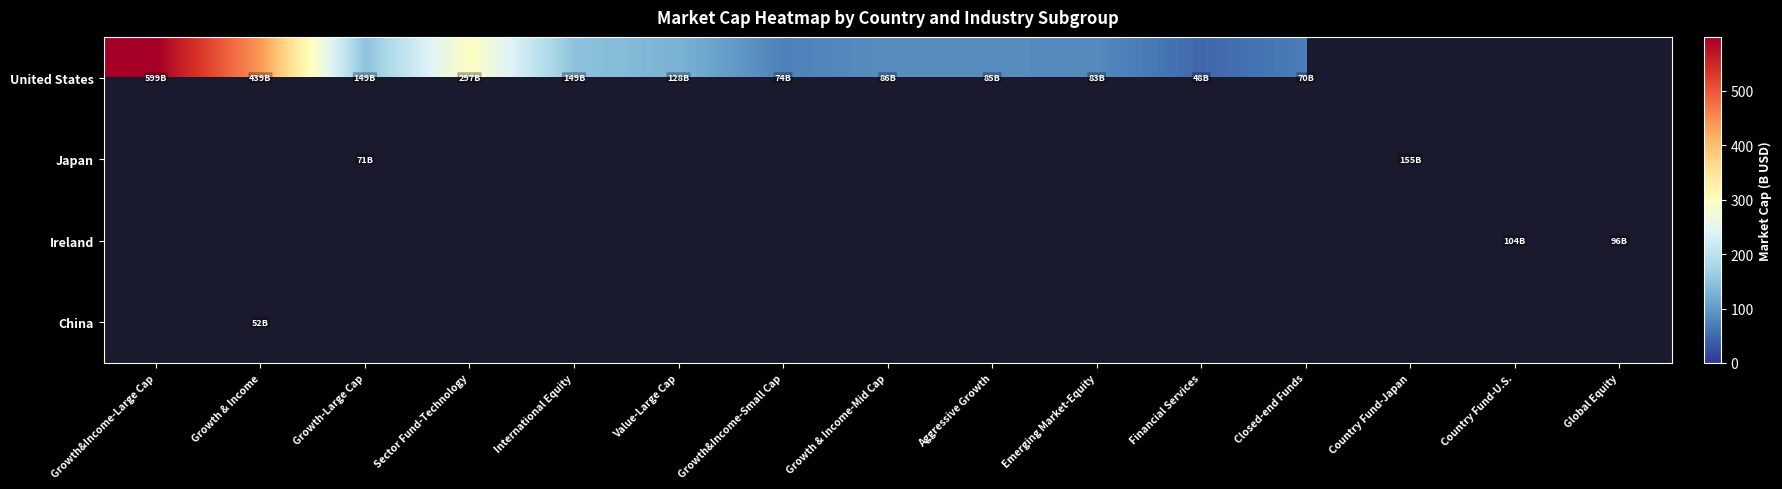

Reading left to right, extract all data points from this chart.

United States: Growth&Income-Large Cap=599.4	Growth & Income=439.3	Growth-Large Cap=149.3	Sector Fund-Technology=297.4	International Equity=149.0	Value-Large Cap=128.2	Growth&Income-Small Cap=73.7	Growth & Income-Mid Cap=86.3	Aggressive Growth=85.1	Emerging Market-Equity=82.8	Financial Services=48.4	Closed-end Funds=69.7	Country Fund-Japan=0.0	Country Fund-U.S.=0.0	Global Equity=0.0
Japan: Growth&Income-Large Cap=0.0	Growth & Income=0.0	Growth-Large Cap=71.1	Sector Fund-Technology=0.0	International Equity=0.0	Value-Large Cap=0.0	Growth&Income-Small Cap=0.0	Growth & Income-Mid Cap=0.0	Aggressive Growth=0.0	Emerging Market-Equity=0.0	Financial Services=0.0	Closed-end Funds=0.0	Country Fund-Japan=155.0	Country Fund-U.S.=0.0	Global Equity=0.0
Ireland: Growth&Income-Large Cap=0.0	Growth & Income=0.0	Growth-Large Cap=0.0	Sector Fund-Technology=0.0	International Equity=0.0	Value-Large Cap=0.0	Growth&Income-Small Cap=0.0	Growth & Income-Mid Cap=0.0	Aggressive Growth=0.0	Emerging Market-Equity=0.0	Financial Services=0.0	Closed-end Funds=0.0	Country Fund-Japan=0.0	Country Fund-U.S.=104.4	Global Equity=95.8
China: Growth&Income-Large Cap=0.0	Growth & Income=51.7	Growth-Large Cap=0.0	Sector Fund-Technology=0.0	International Equity=0.0	Value-Large Cap=0.0	Growth&Income-Small Cap=0.0	Growth & Income-Mid Cap=0.0	Aggressive Growth=0.0	Emerging Market-Equity=0.0	Financial Services=0.0	Closed-end Funds=0.0	Country Fund-Japan=0.0	Country Fund-U.S.=0.0	Global Equity=0.0